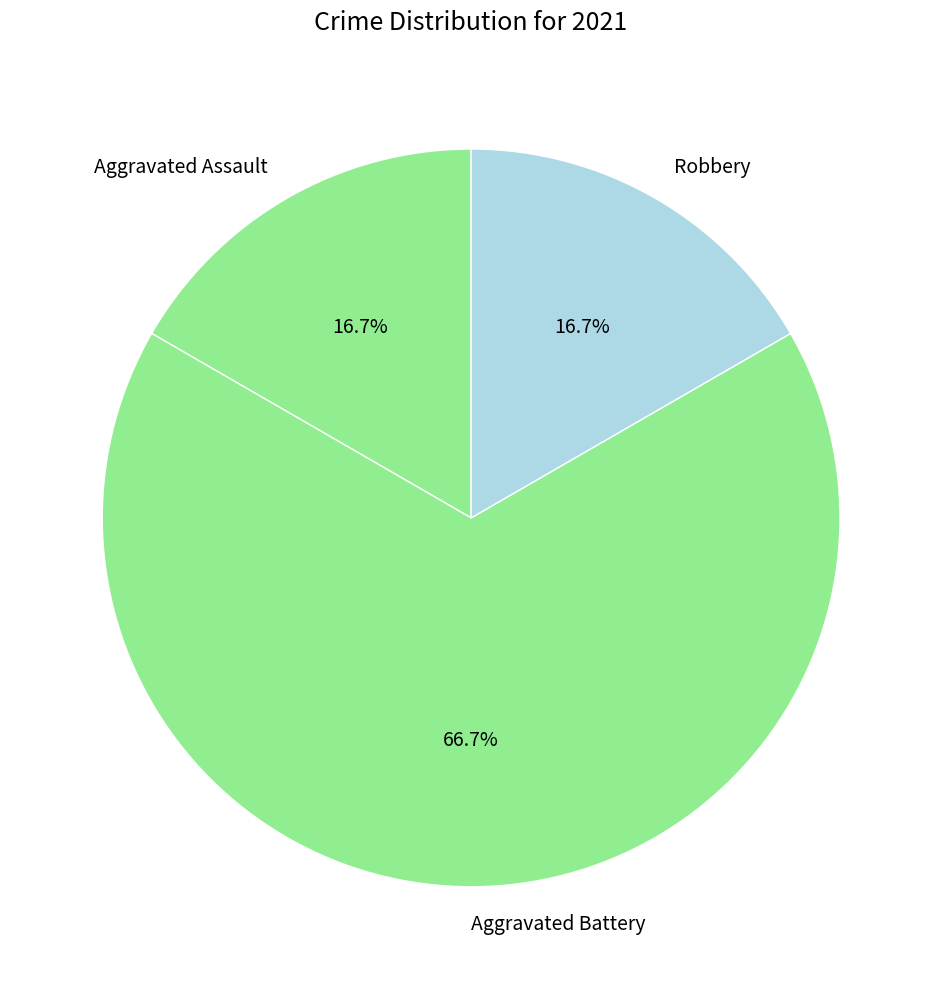

How many segments does this pie chart have?

3